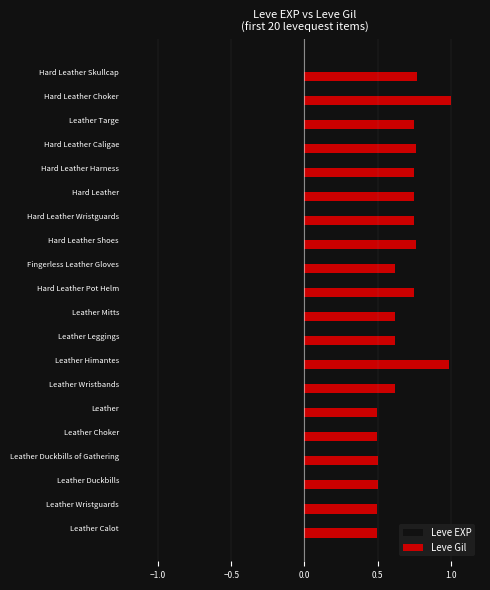

True or false: Leve EXP has a value of -0.1 at Hard Leather Choker.

True